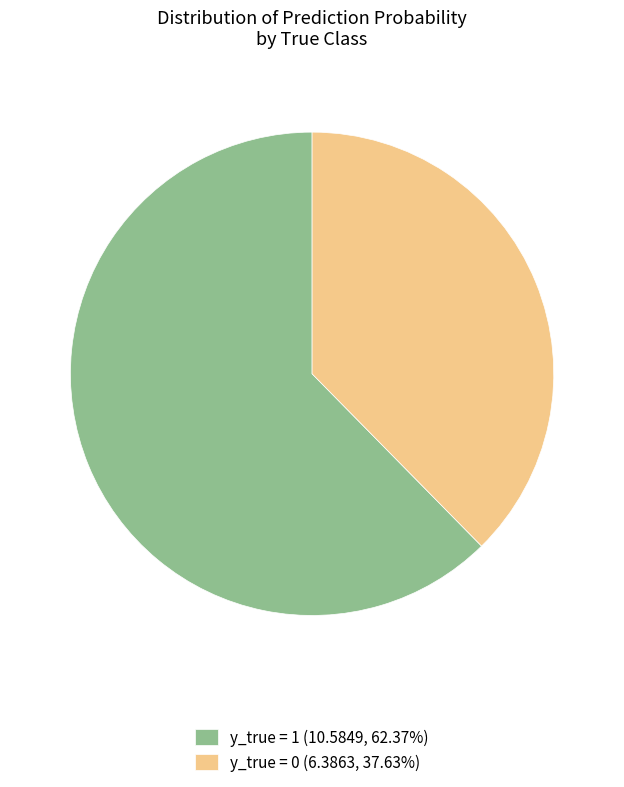

Is there any slice that represents more than half of the pie?

Yes